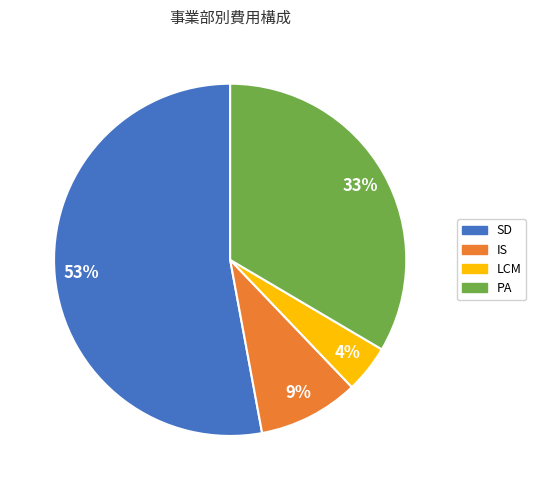

Rank the categories by value from highest to lowest.

SD, PA, IS, LCM